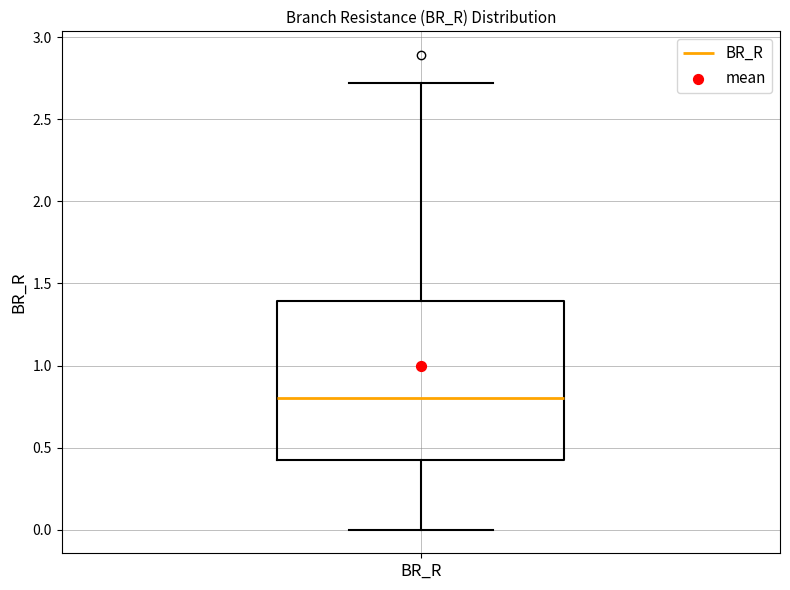

Transcribe this box plot: give where the median line is, the range the box spans, and where the two whiskers end, as read against the y-axis. The values are not printed on the chart, so give them approximately, as read against the axis.

median 0.8, box 0.4 to 1.4, whiskers 0.0 to 2.7